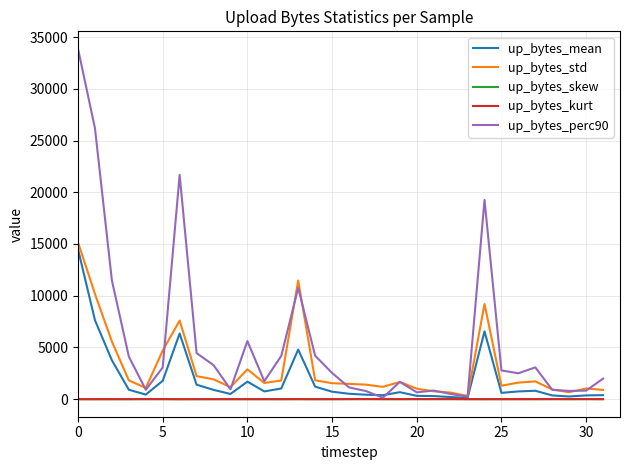

How many lines are shown in the chart?

5